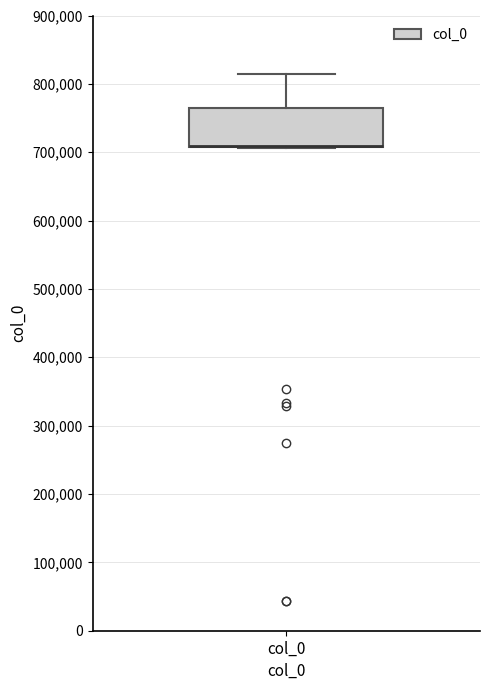

Read this box plot against the y-axis: the position of the median line, the range covered by the box, and the ends of both whiskers. The values are not printed on the chart, so give them approximately, as read against the axis.

median 710000 (drawn on the box's lower edge), box 710000 to 760000, whiskers 710000 to 810000